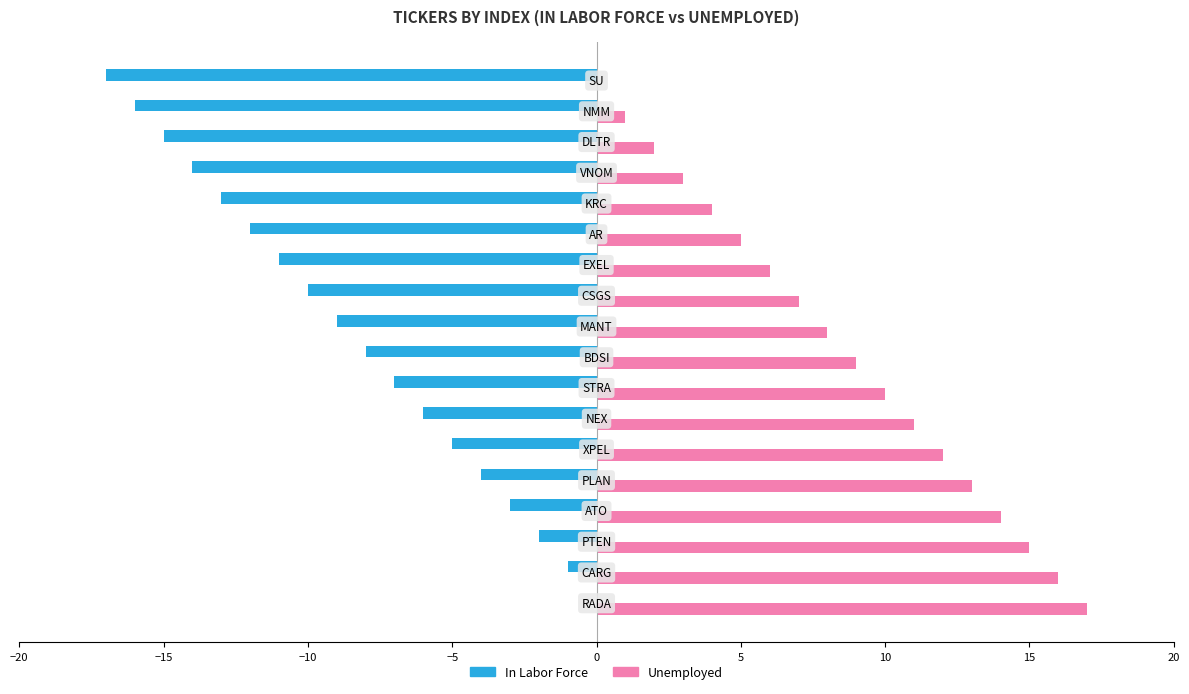

Which series has the largest total across all categories?

Unemployed